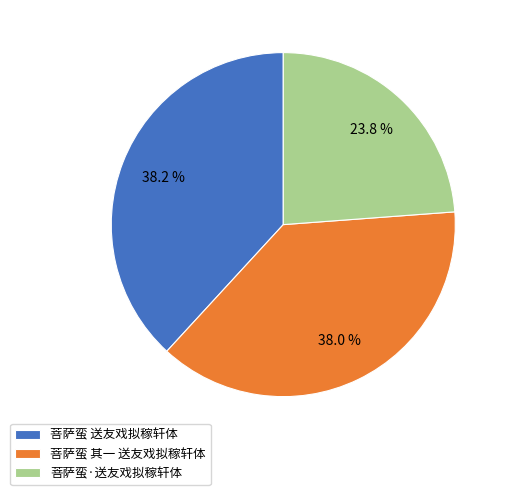

The 菩萨蛮 送友戏拟稼轩体 slice represents 24% of the pie. True or false?

False